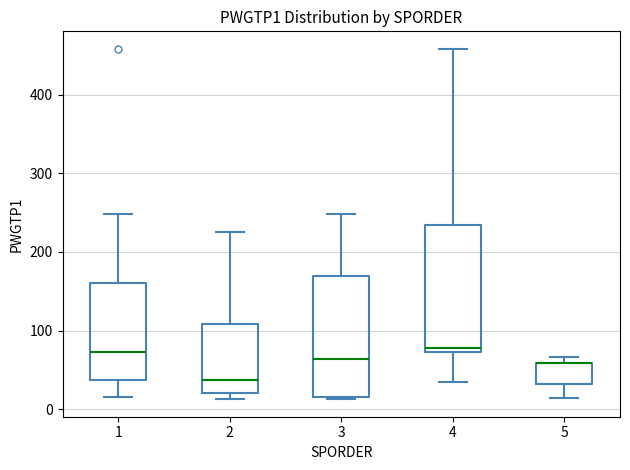

Where does the lower whisker of the box at x = 4 end on the y-axis? The values are not printed on the chart, so give them approximately, as read against the axis.

40